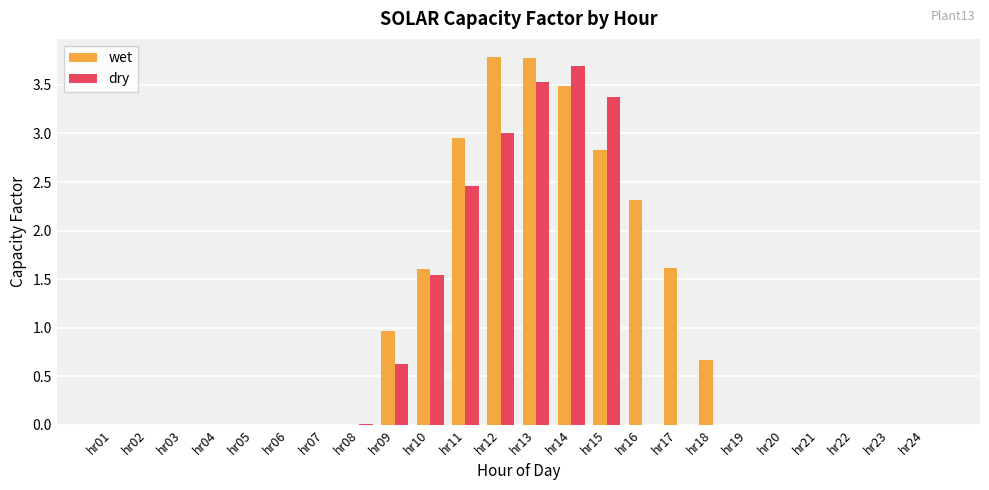

True or false: wet has a value of -1.9 at hr05.

False